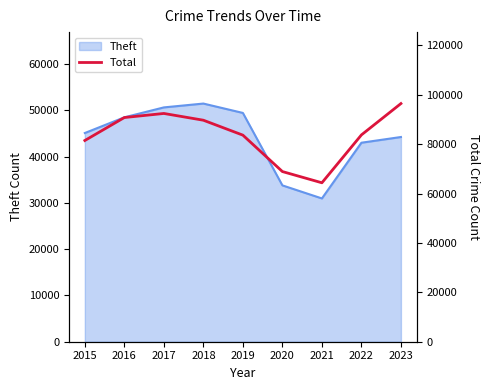

What is the minimum value shown in the chart?

64359